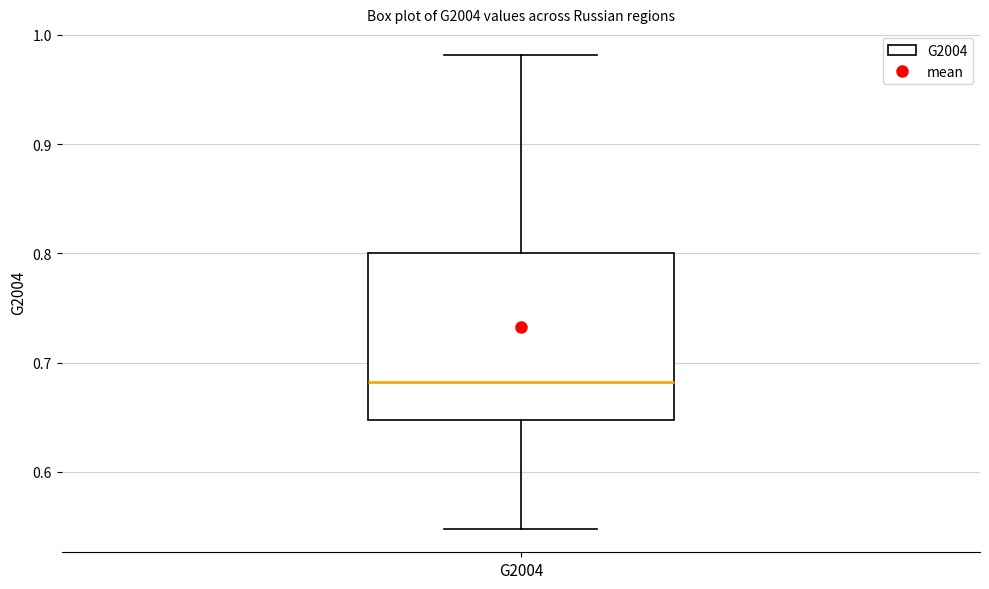

Where does the upper whisker of the box for G2004 end on the y-axis? The values are not printed on the chart, so give them approximately, as read against the axis.

0.98